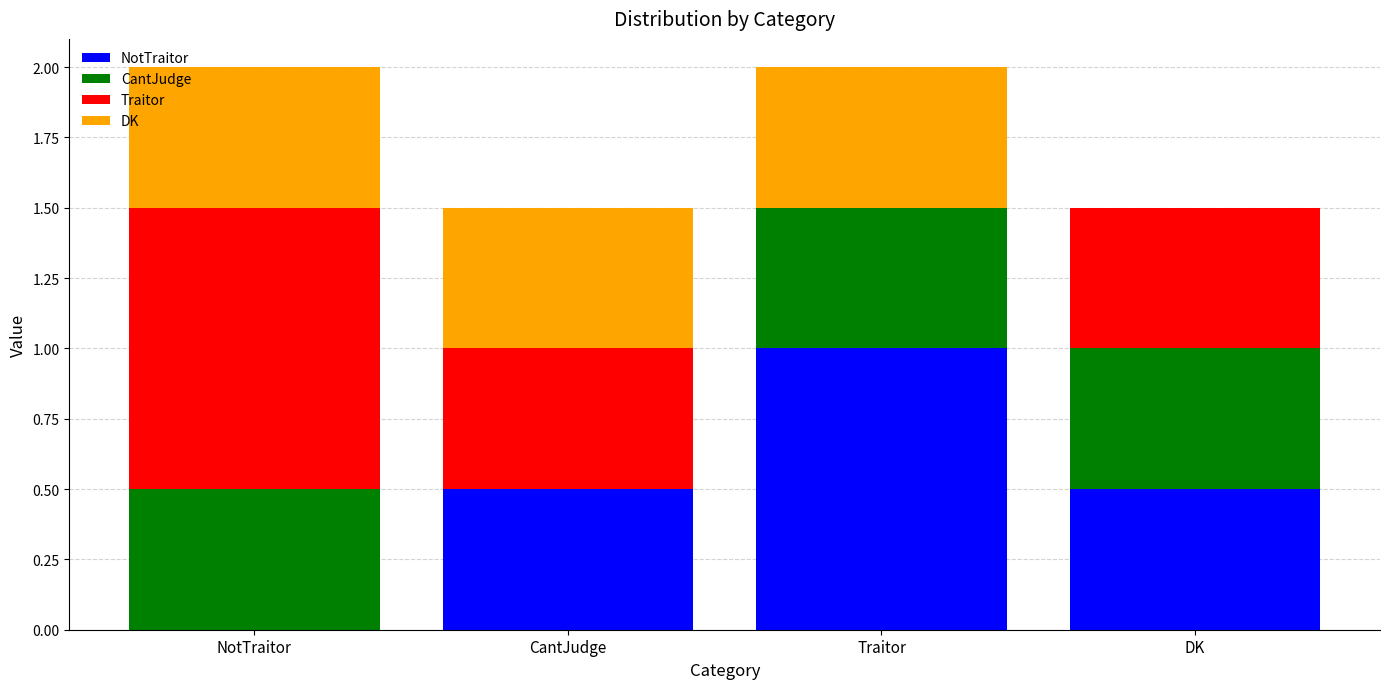

Count the number of categories in the chart.

4